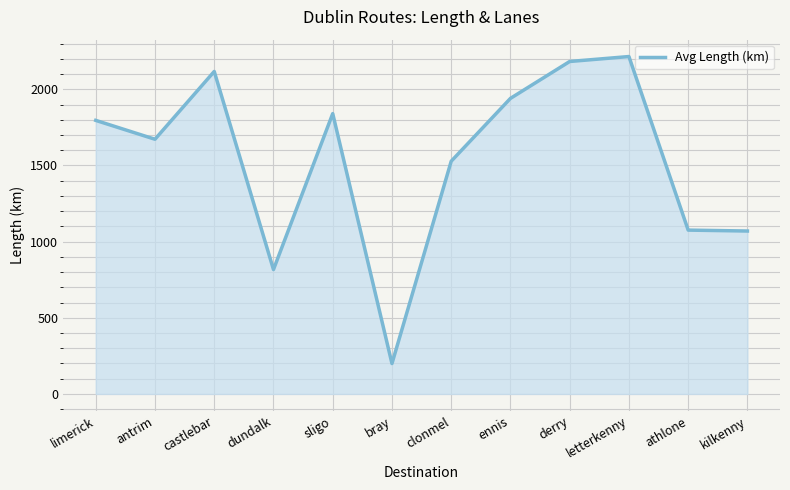

Between athlone and sligo, which is larger?

sligo